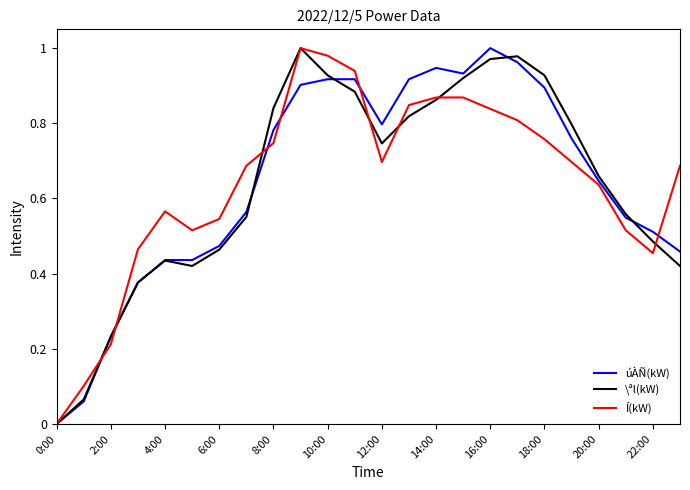

Between 8:00 and 18:00, which series saw the biggest shift?

úÀÑ(kW)